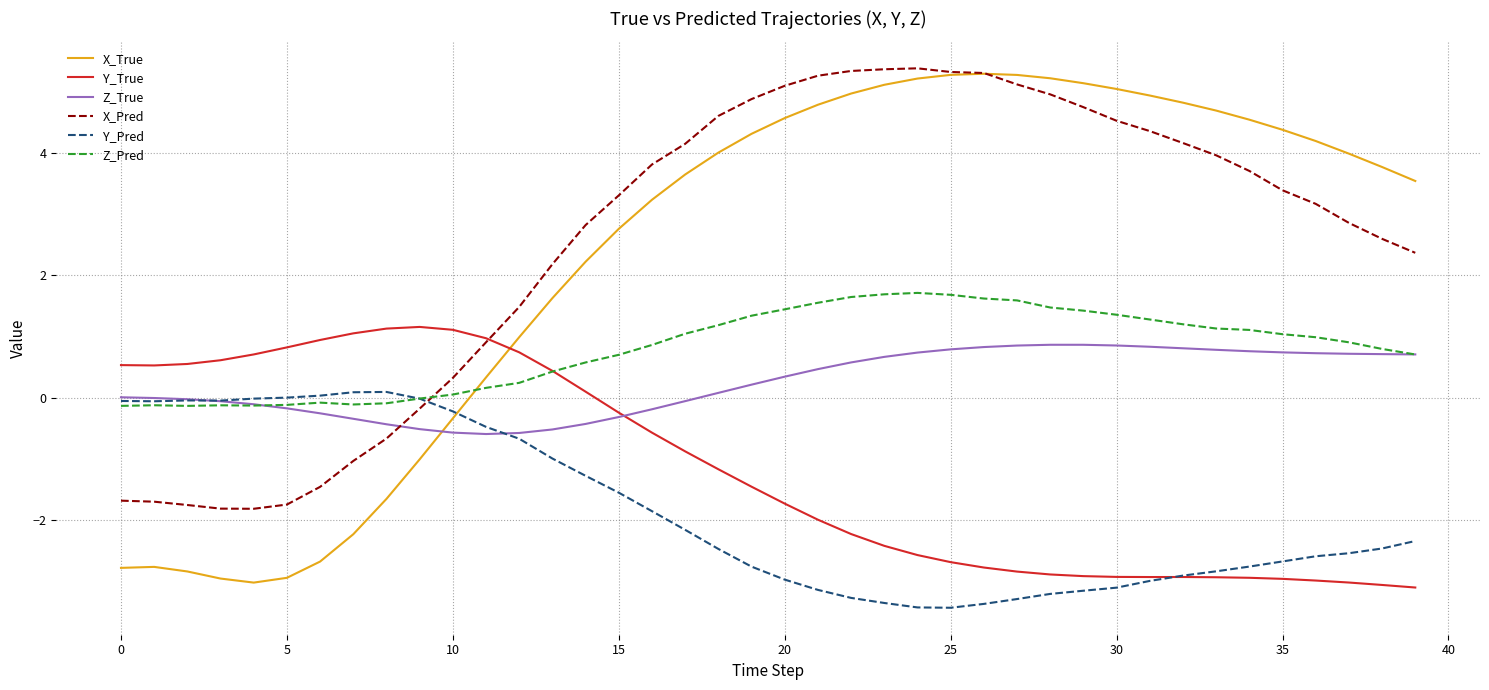

What is the difference between the maximum and second lowest values in the X_Pred series?

7.2